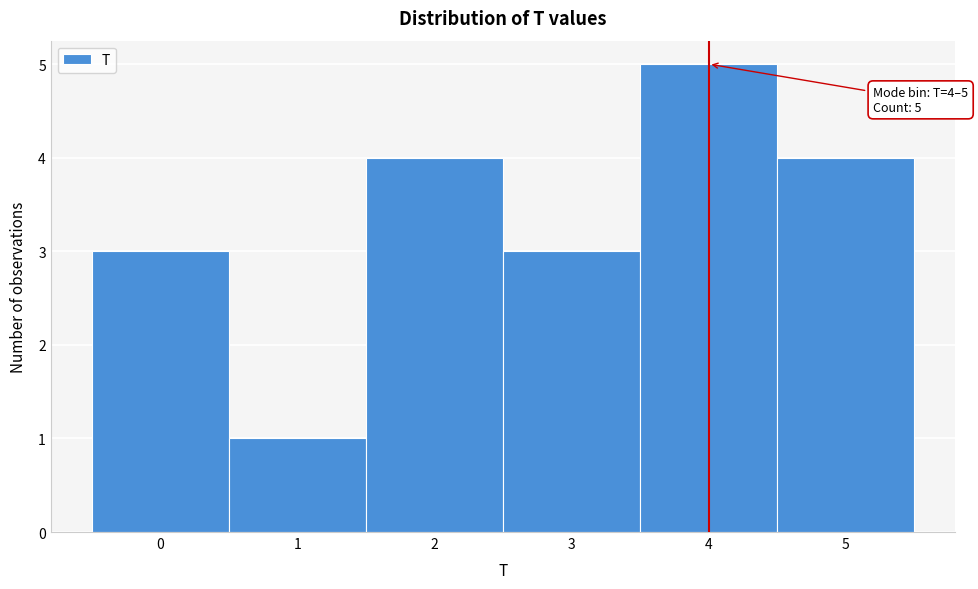

Reading left to right, transcribe all the data shown in this chart.

0=3	1=1	2=4	3=3	4=5	5=4